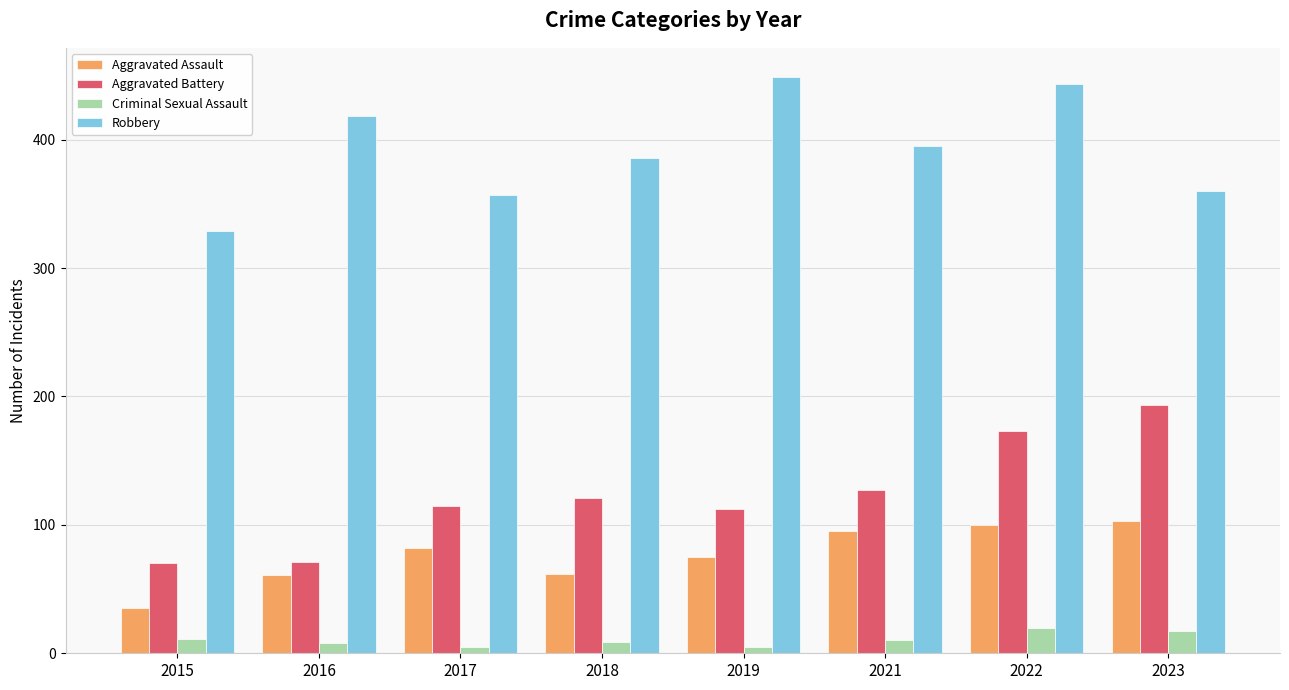

How many data points in Robbery are less than 395?

4